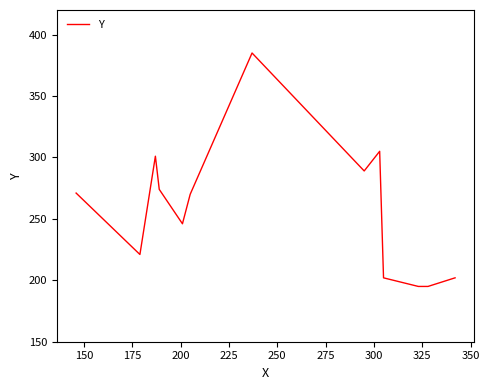

What is the smallest value displayed?

195